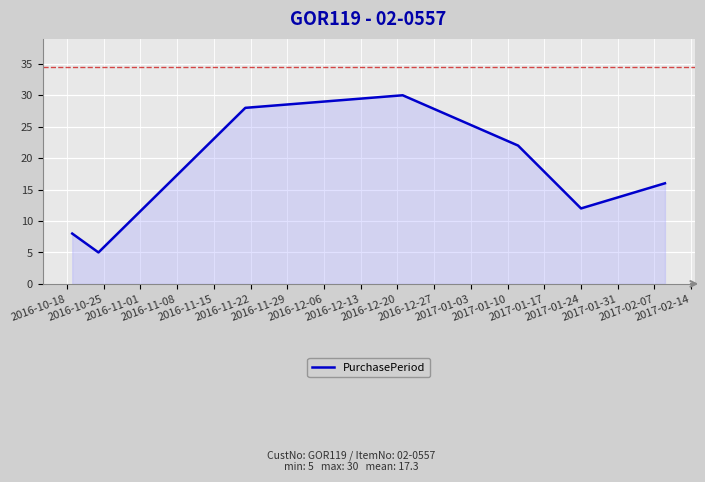

What is the difference between the second highest and minimum values?

23